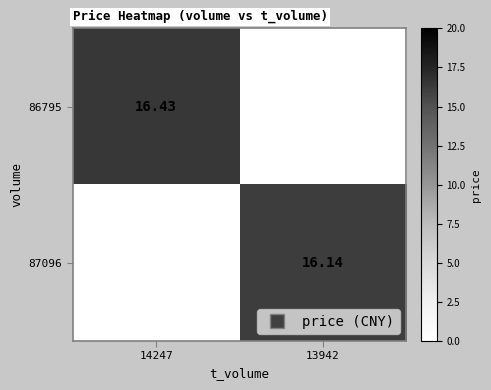

Rank the series by their maximum value, from lowest to highest.

87096, 86795